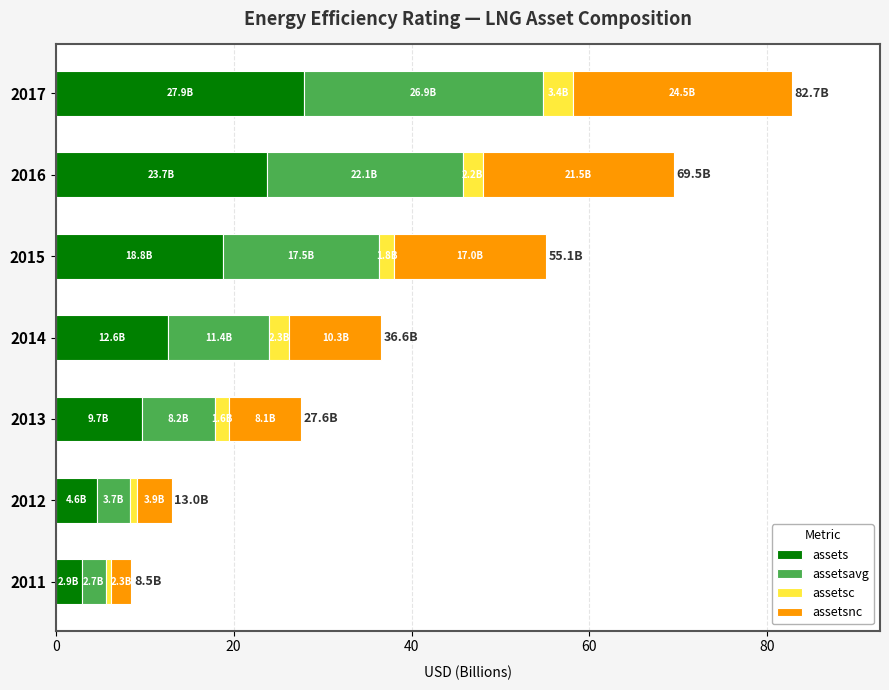

True or false: assets has a value of 31.3 at 2015.

False